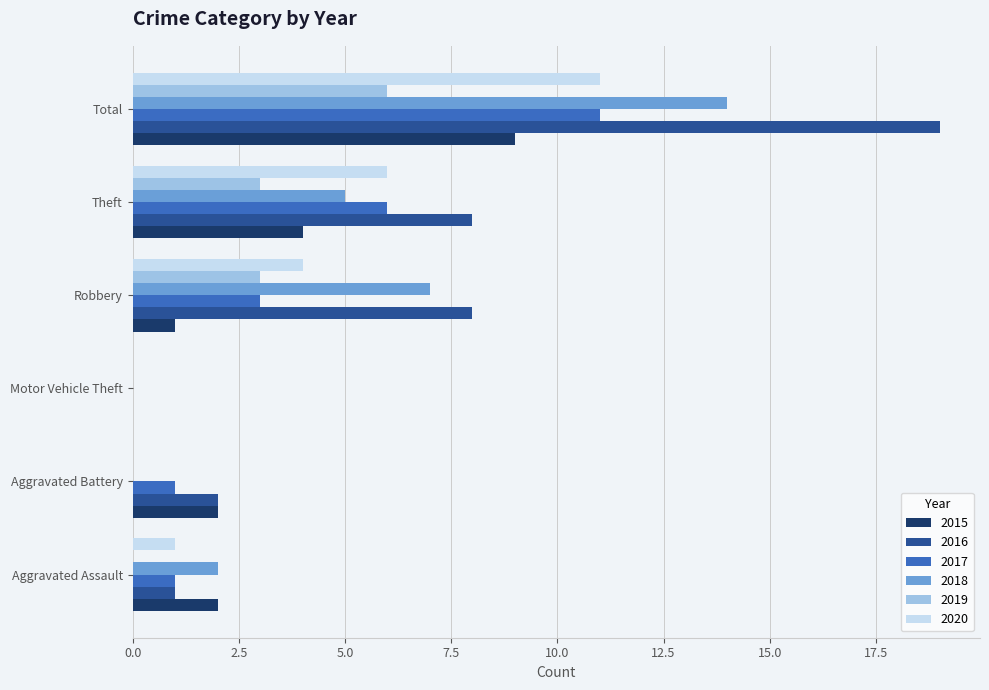

At which category is the sum across all series the highest?

Total